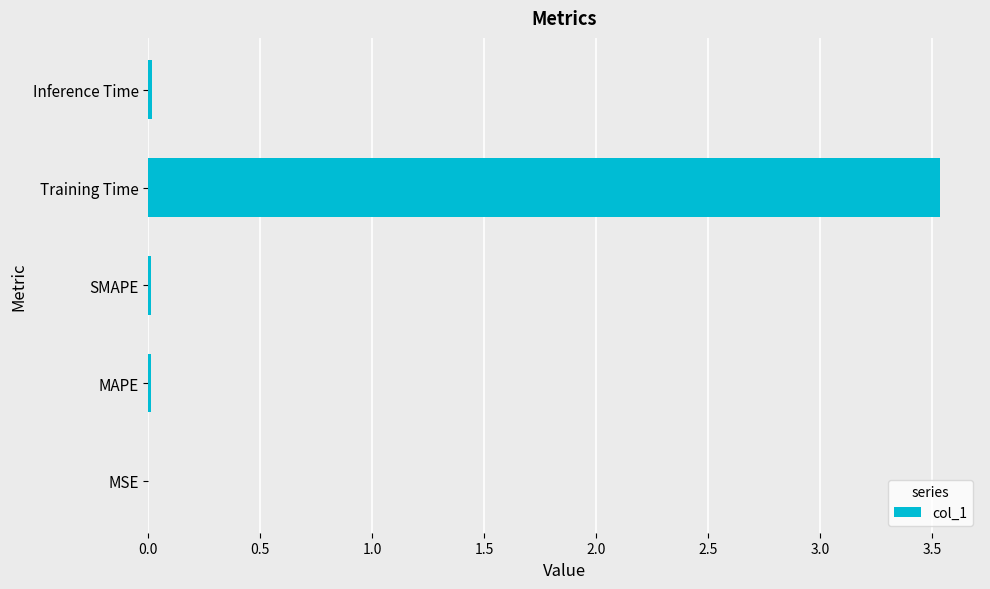

Is it true that the value at MAPE is 0.0?

True